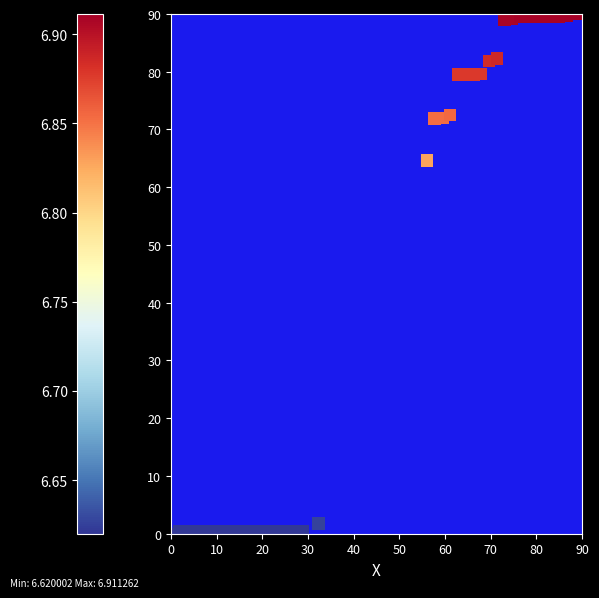

What Y value in the scatter plot is closest to 45?

64.6